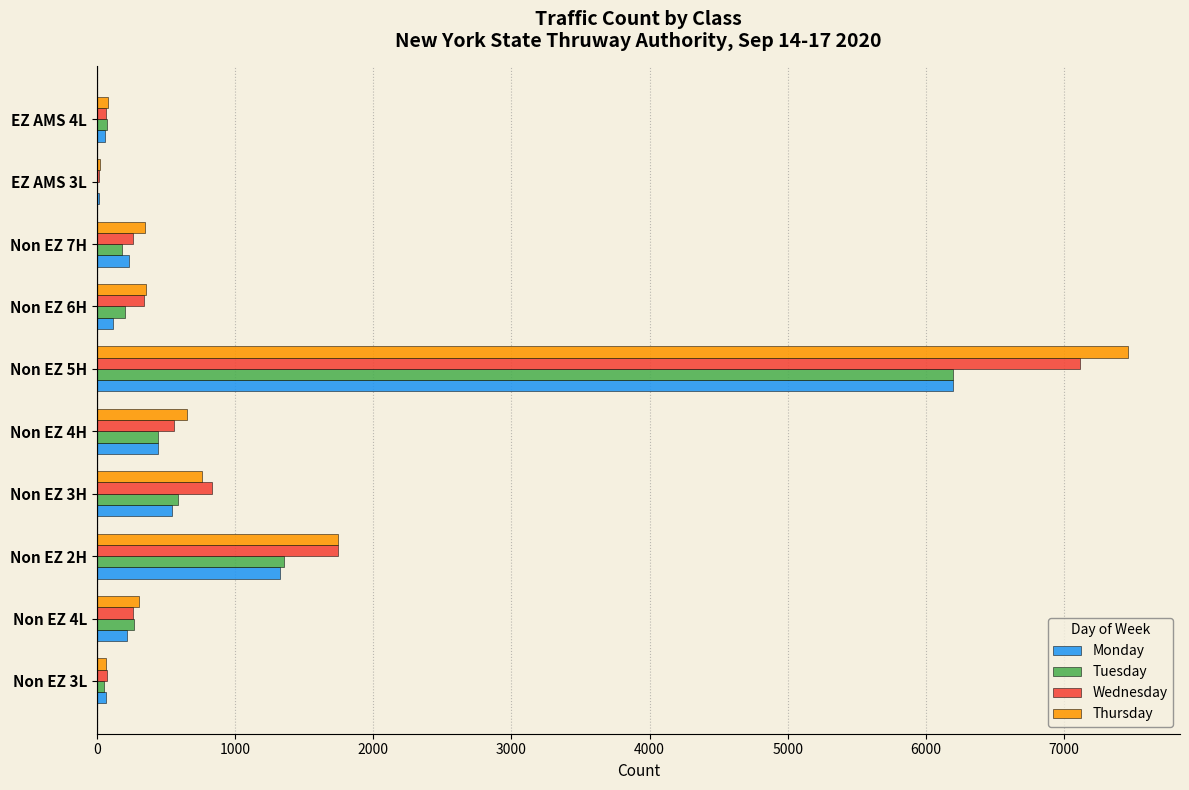

Where is Tuesday nearest to the value 3099?

Non EZ 2H